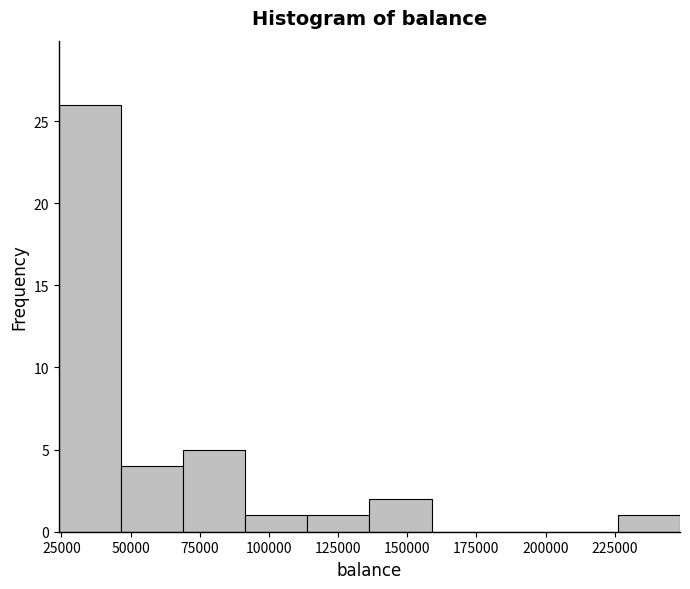

Reading left to right, list every bar in this chart as the range it spans on the x-axis followed by its height. Neither the bar edges nor the heights are printed on the chart, so give them approximately, as read against the axes.

25000 to 45000: 26
45000 to 70000: 4
70000 to 90000: 5
90000 to 115000: 1
115000 to 135000: 1
135000 to 160000: 2
160000 to 180000: 0
180000 to 205000: 0
205000 to 225000: 0
225000 to 250000: 1